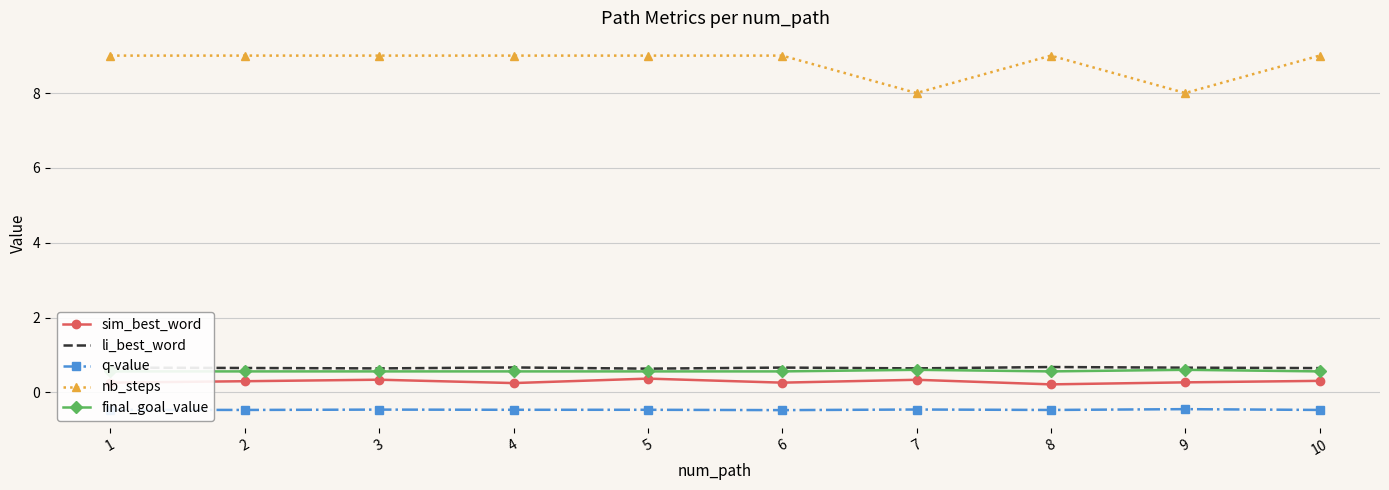

Reading left to right, transcribe all the data shown in this chart.

sim_best_word: 1=0.3	2=0.3	3=0.3	4=0.2	5=0.4	6=0.3	7=0.3	8=0.2	9=0.3	10=0.3
li_best_word: 1=0.7	2=0.7	3=0.6	4=0.7	5=0.6	6=0.7	7=0.6	8=0.7	9=0.7	10=0.6
q-value: 1=-0.5	2=-0.5	3=-0.5	4=-0.5	5=-0.5	6=-0.5	7=-0.5	8=-0.5	9=-0.4	10=-0.5
nb_steps: 1=9.0	2=9.0	3=9.0	4=9.0	5=9.0	6=9.0	7=8.0	8=9.0	9=8.0	10=9.0
final_goal_value: 1=0.6	2=0.6	3=0.6	4=0.6	5=0.6	6=0.6	7=0.6	8=0.6	9=0.6	10=0.6